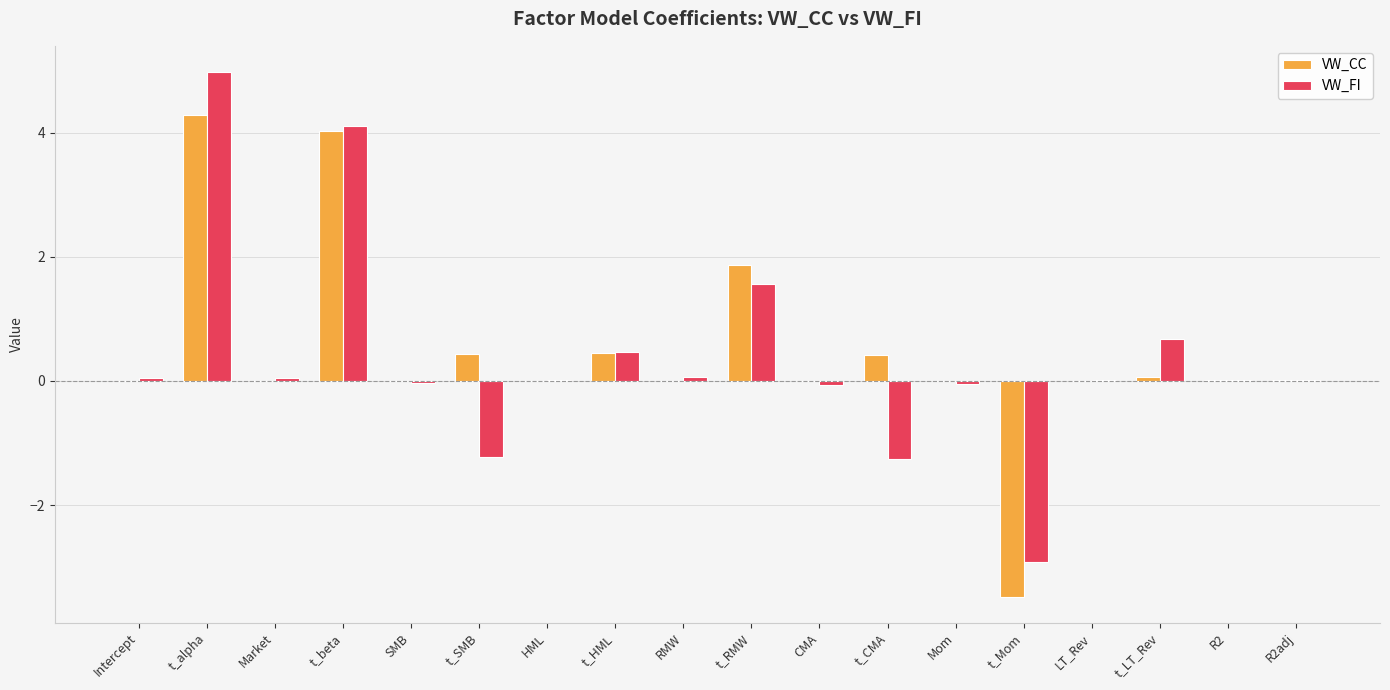

Is the value of VW_CC at t_CMA greater than the value of VW_FI at Mom?

Yes